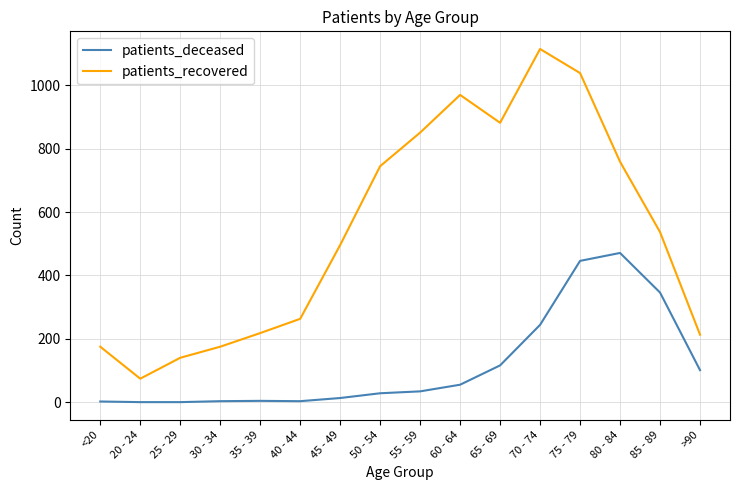

What is the total value across all series at 75 - 79?

1485